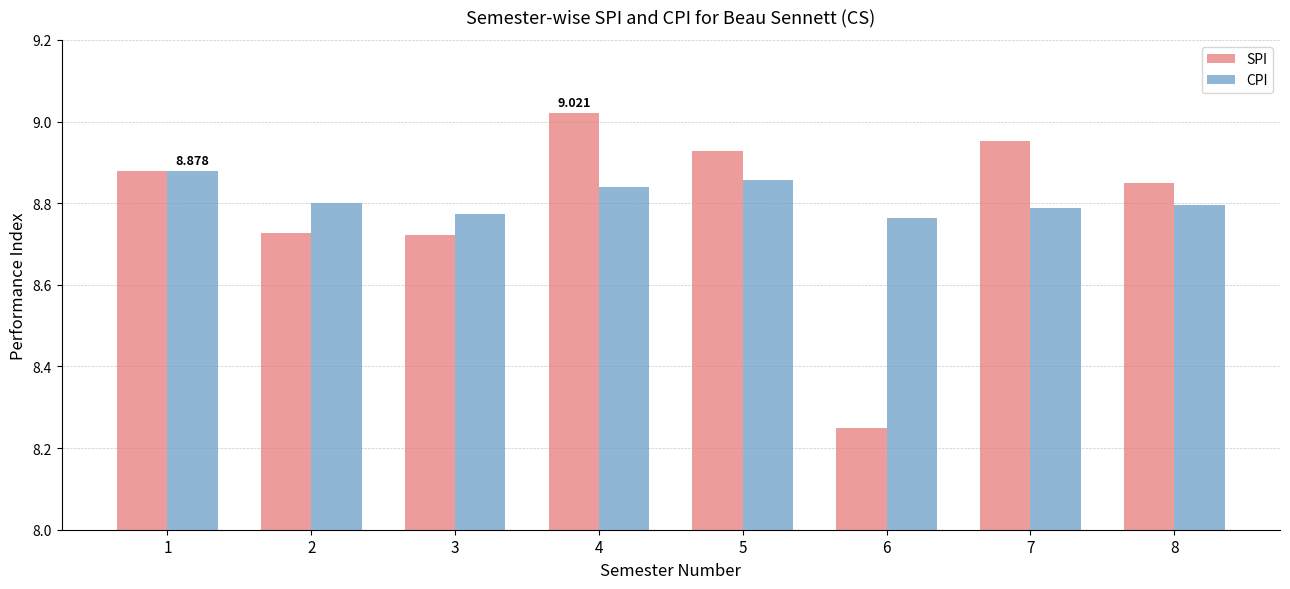

Is it true that SPI equals 3.1 at 5?

False